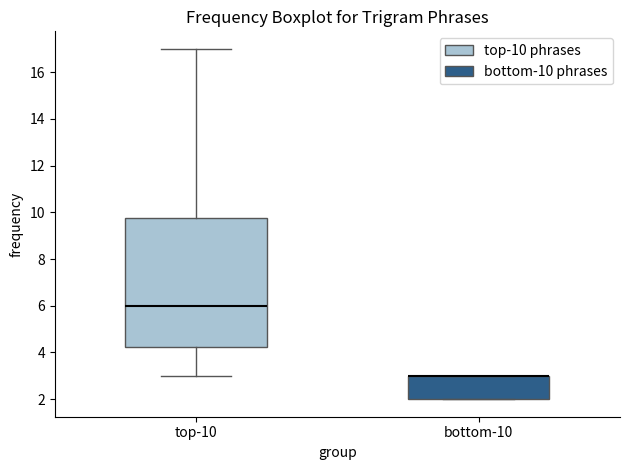

Reading left to right, read every box against the y-axis: the position of its median line, the range the box covers, and the ends of its whiskers. The values are not printed on the chart, so give them approximately, as read against the axis.

top-10: median 6.0, box 4.2 to 9.8, whiskers 3.0 to 17.0
bottom-10: median 3.0 (drawn on the box's upper edge), box 2.0 to 3.0, whiskers 2.0 to 3.0